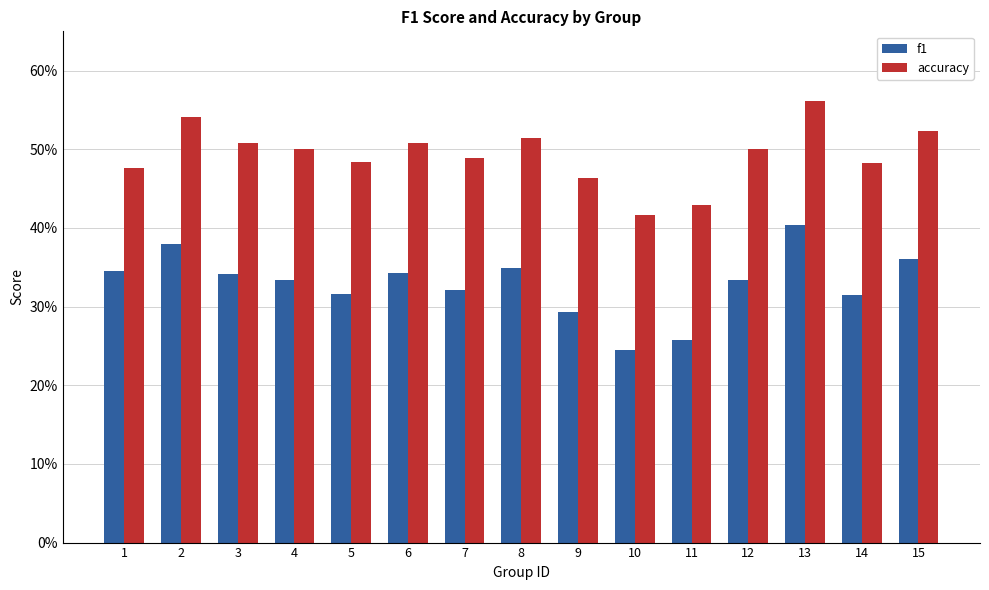

Are the bars horizontal?

No